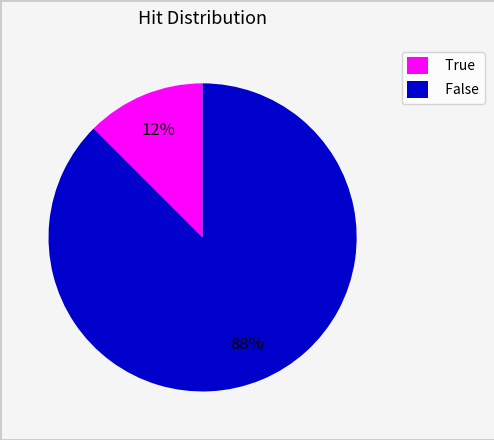

True or false: True accounts for 12% of the total.

True